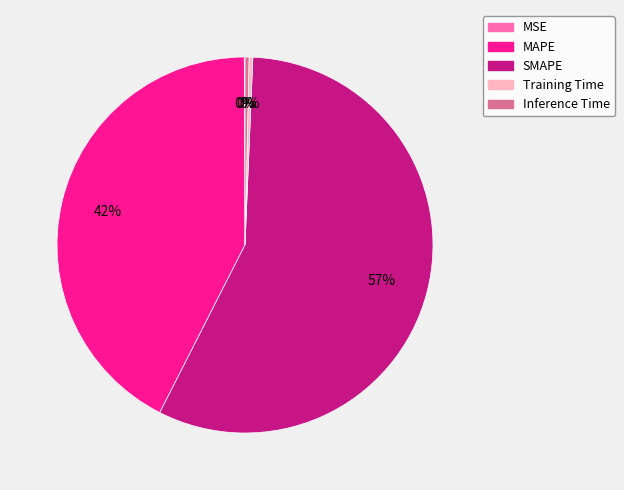

To the nearest percent, what is the average slice percentage?

20%